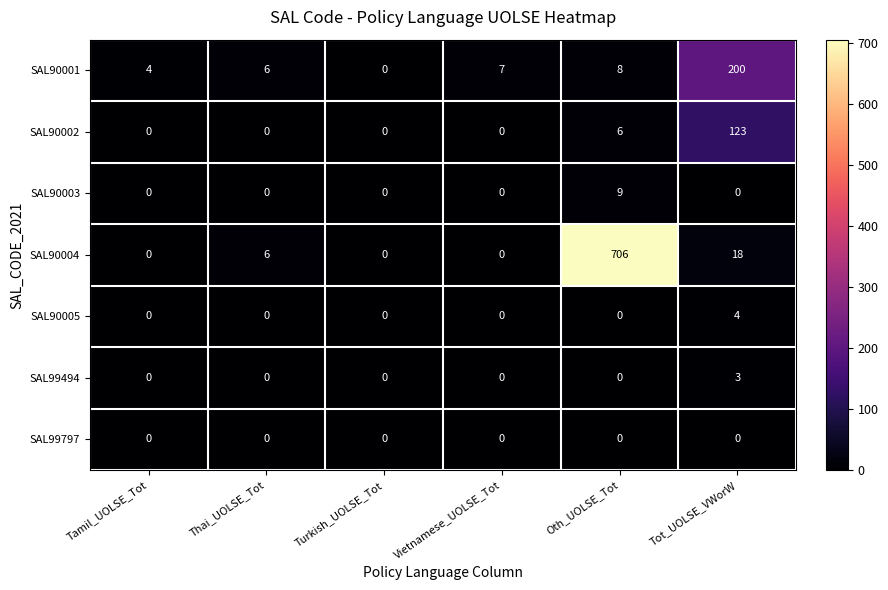

At which category is the sum across all series the highest?

Oth_UOLSE_Tot